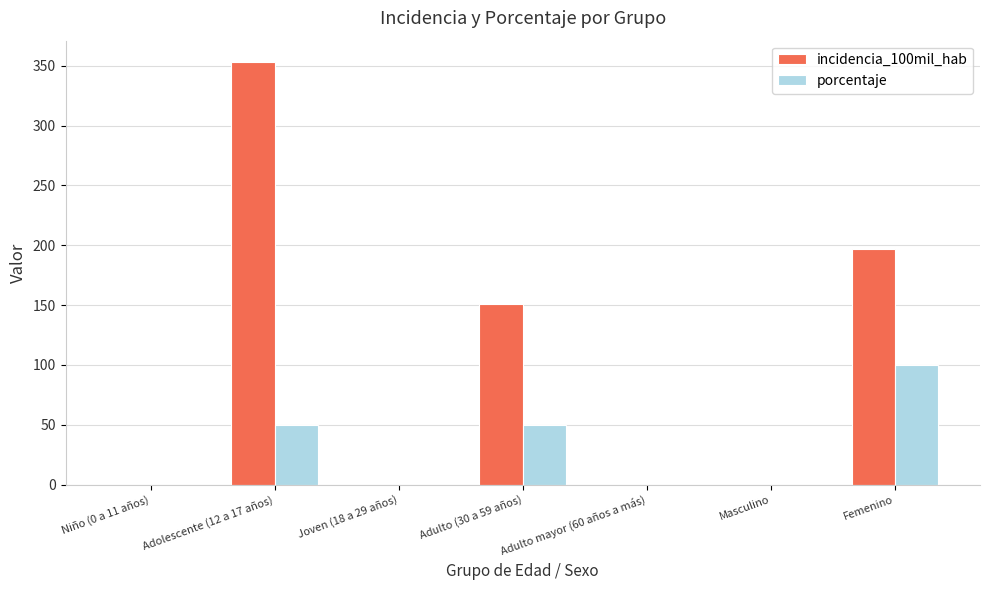

What is the maximum value for porcentaje?

100.0